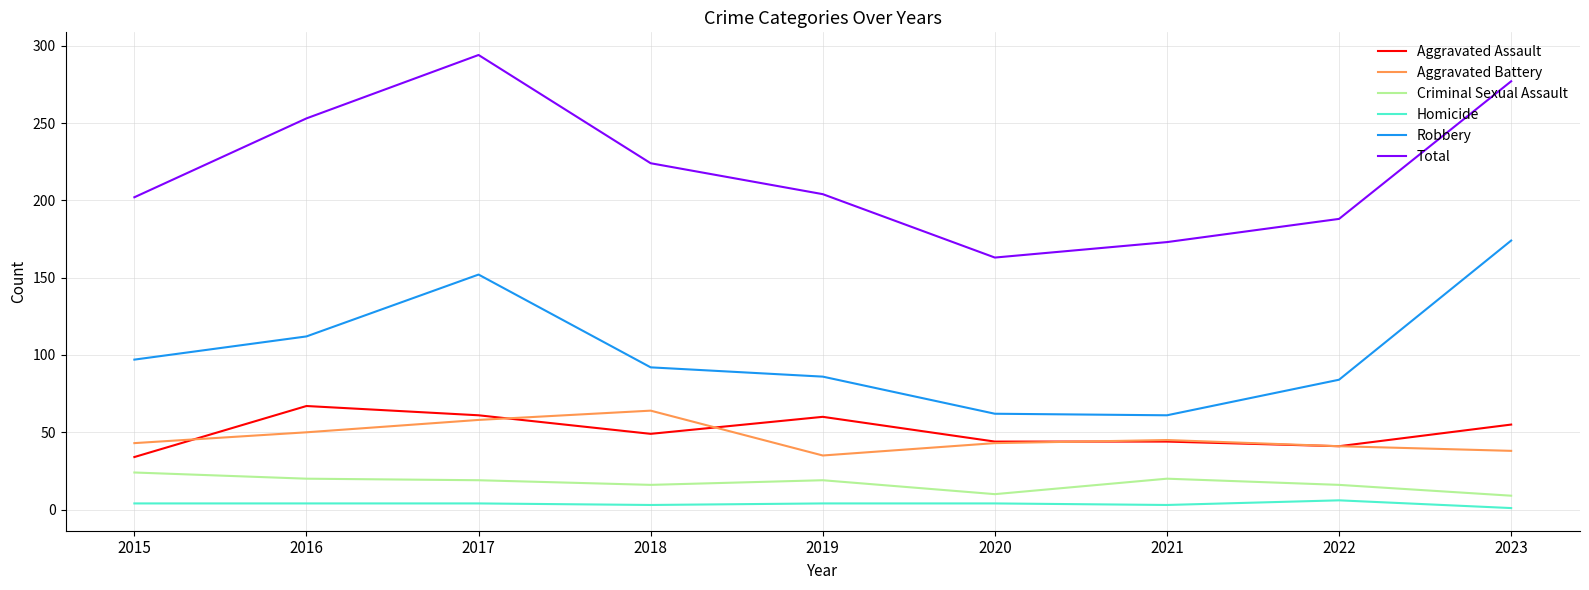

Which series has the widest spread of values?

Total